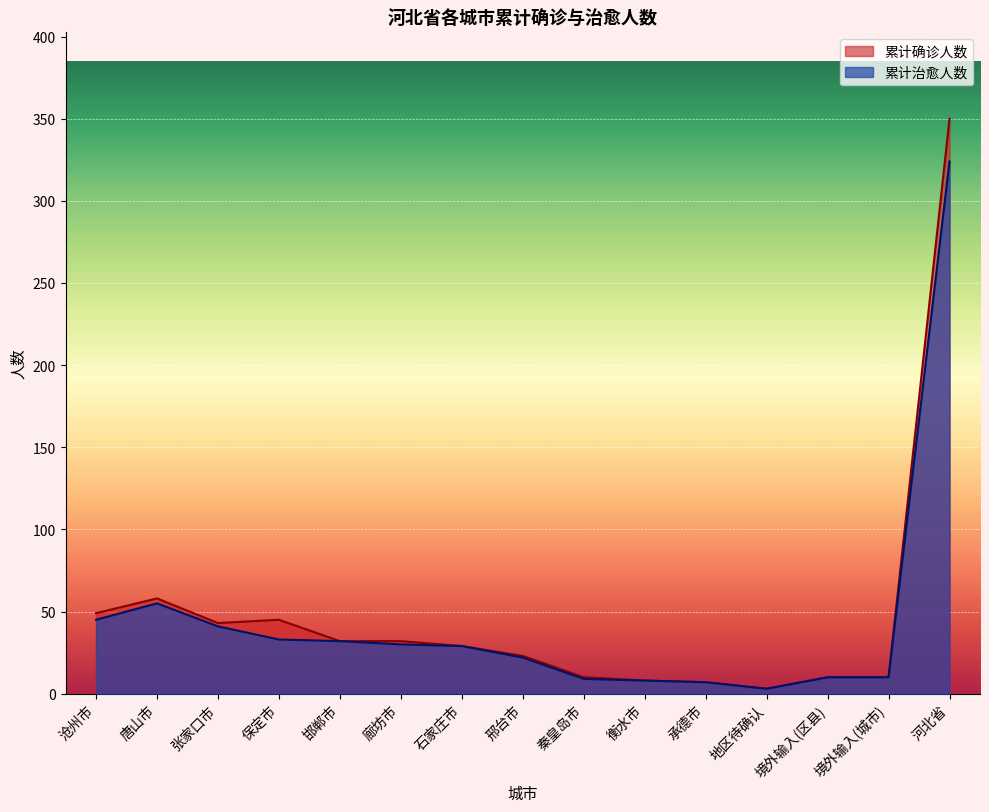

True or false: 累计治愈人数 and 累计确诊人数 intersect in this chart.

False